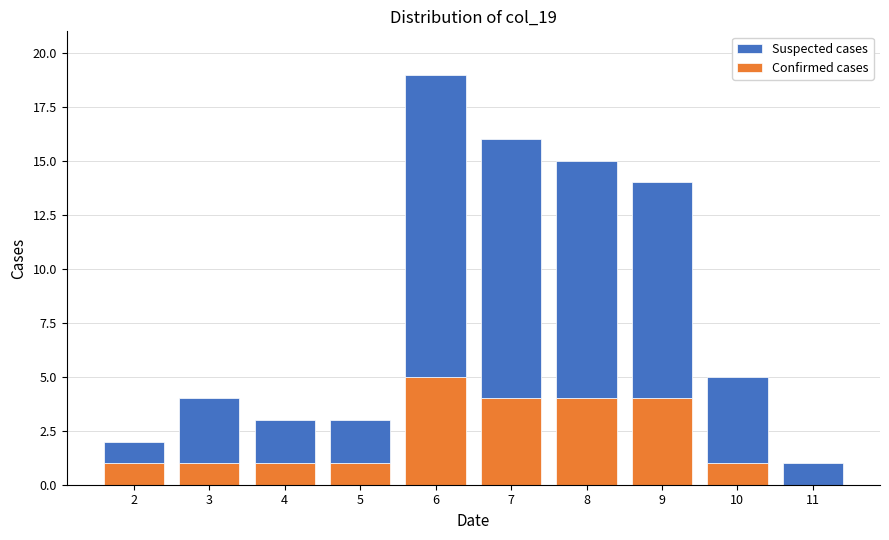

Reading right to left, transcribe the values for Confirmed cases.

11=0	10=1	9=4	8=4	7=4	6=5	5=1	4=1	3=1	2=1